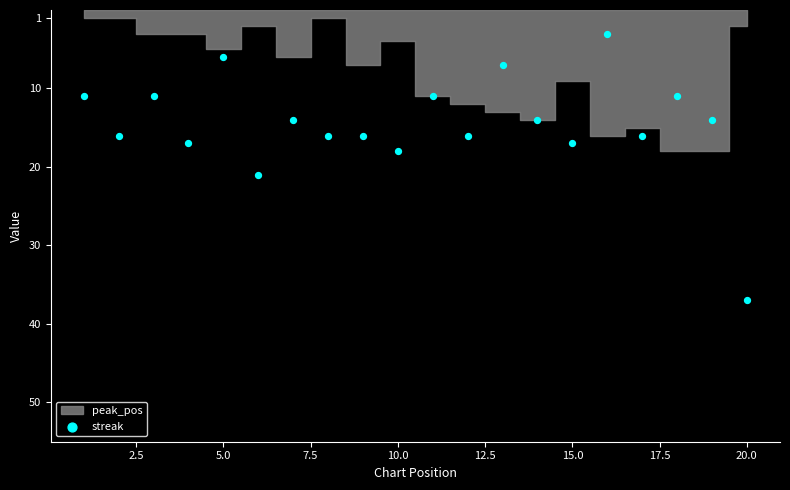

What Y value in the scatter plot is closest to 20?

21